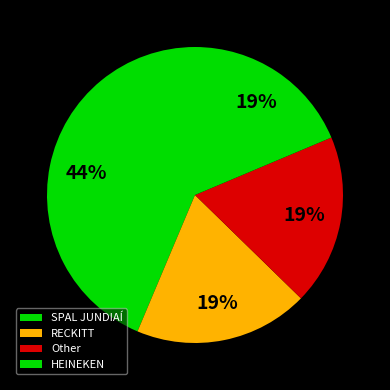

How many segments does this pie chart have?

4